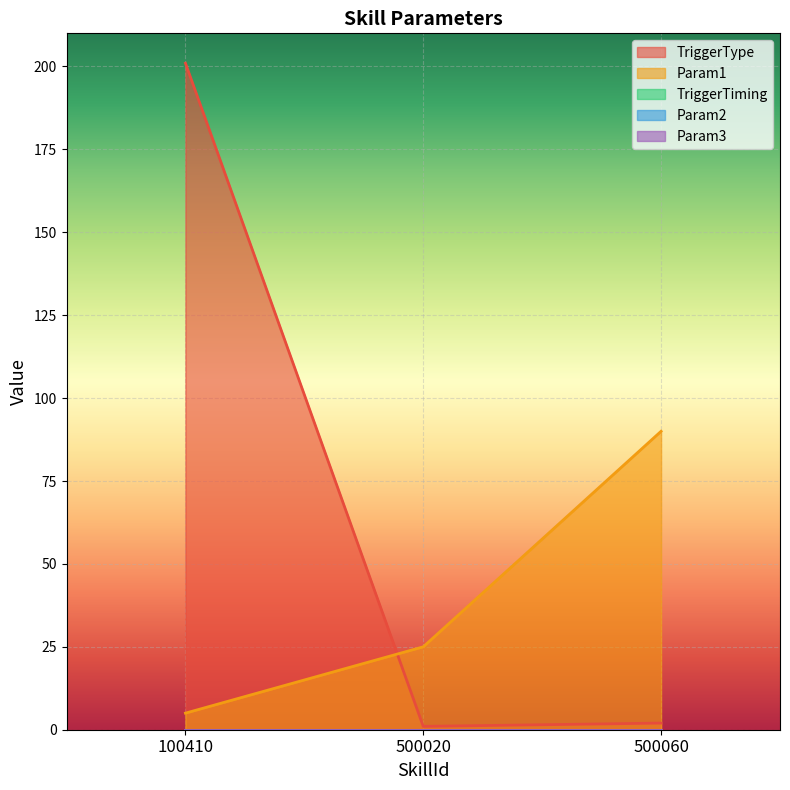

What is the value of the Param1 point at the 3rd from the left?

90